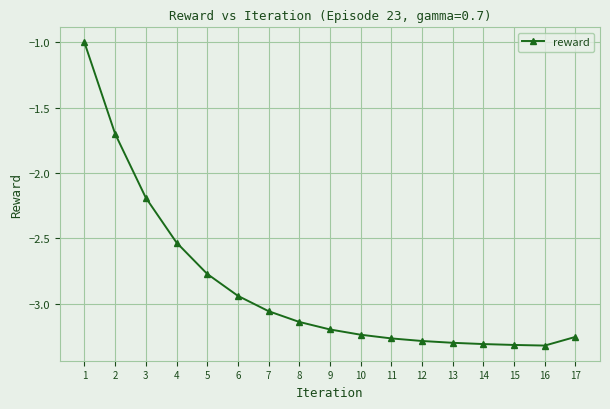

What is the maximum value shown in the chart?

-1.0